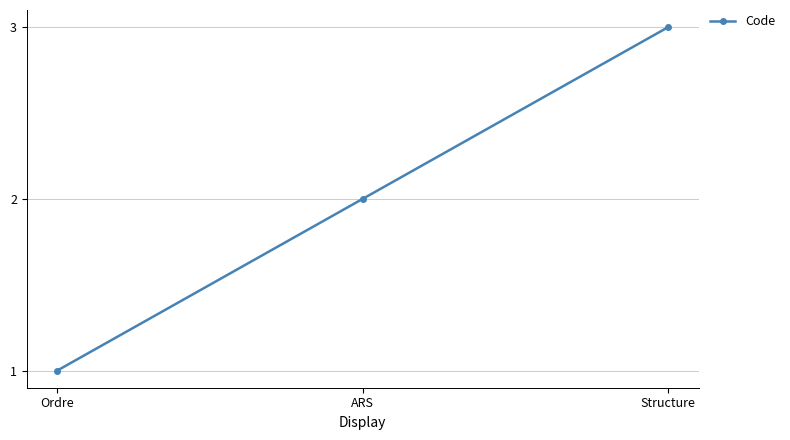

Does the chart have visible grid lines?

Yes